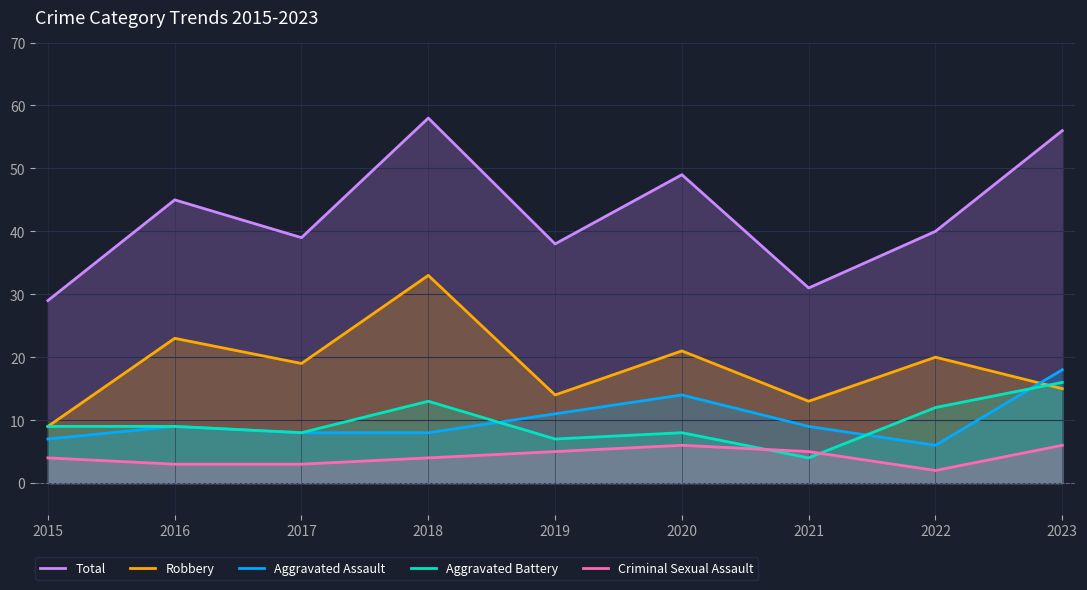

Is the value of Total at 2016 greater than the value of Aggravated Battery at 2022?

Yes